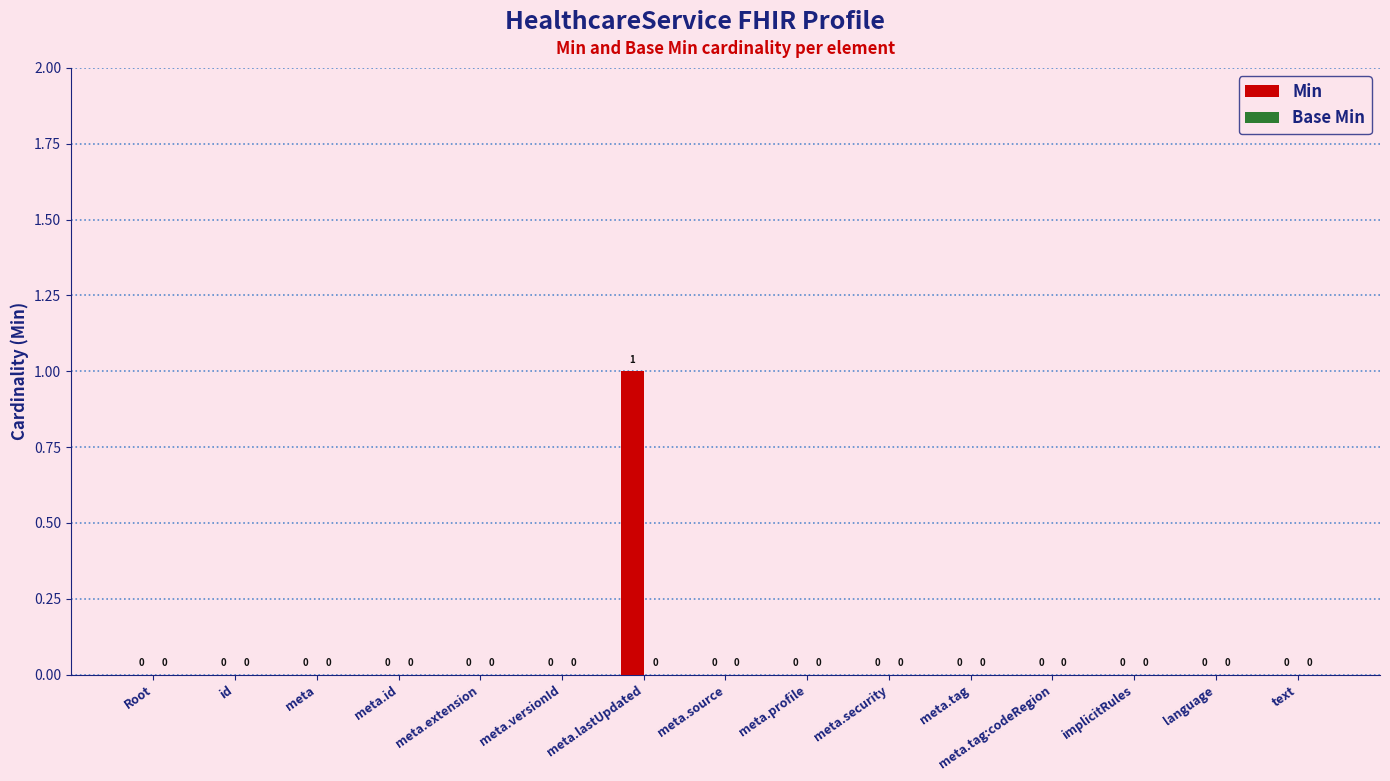

True or false: Base Min has a value of 0 at Root.

True